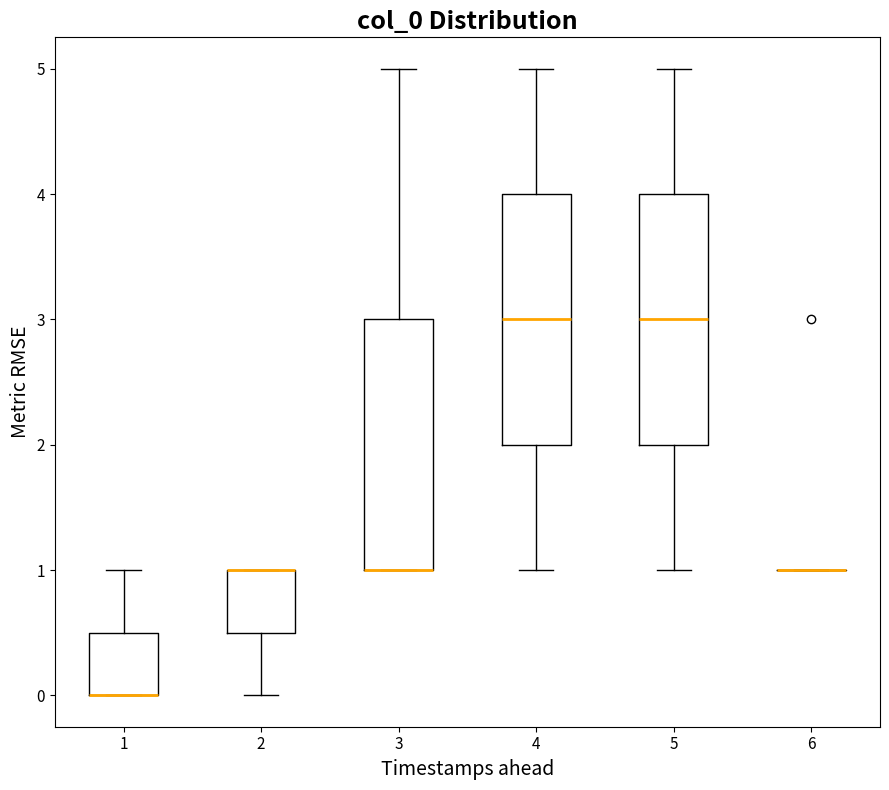

Where is the lower edge of the box at x = 3 on the y-axis? The values are not printed on the chart, so give them approximately, as read against the axis.

1.0